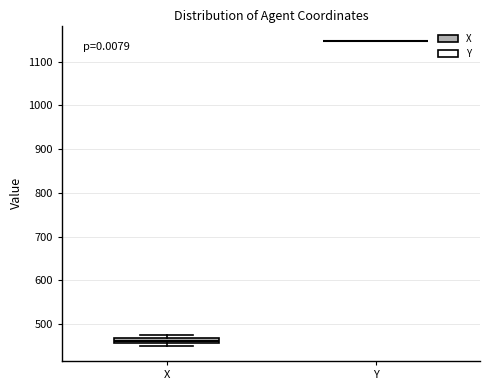

Where is the upper edge of the box for X on the y-axis? The values are not printed on the chart, so give them approximately, as read against the axis.

470